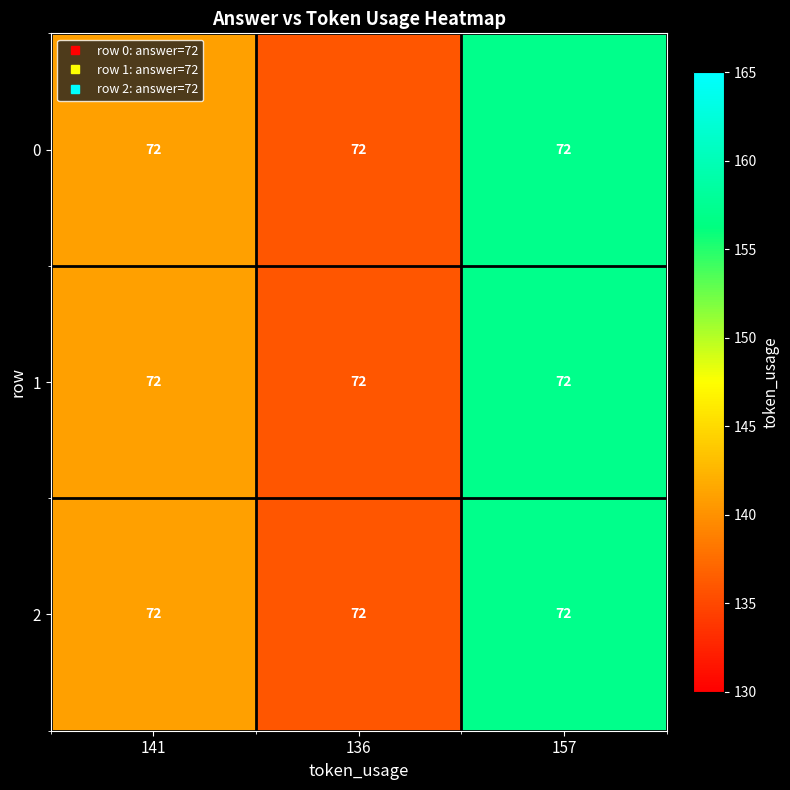

Which label corresponds to the smallest value in the chart?

136